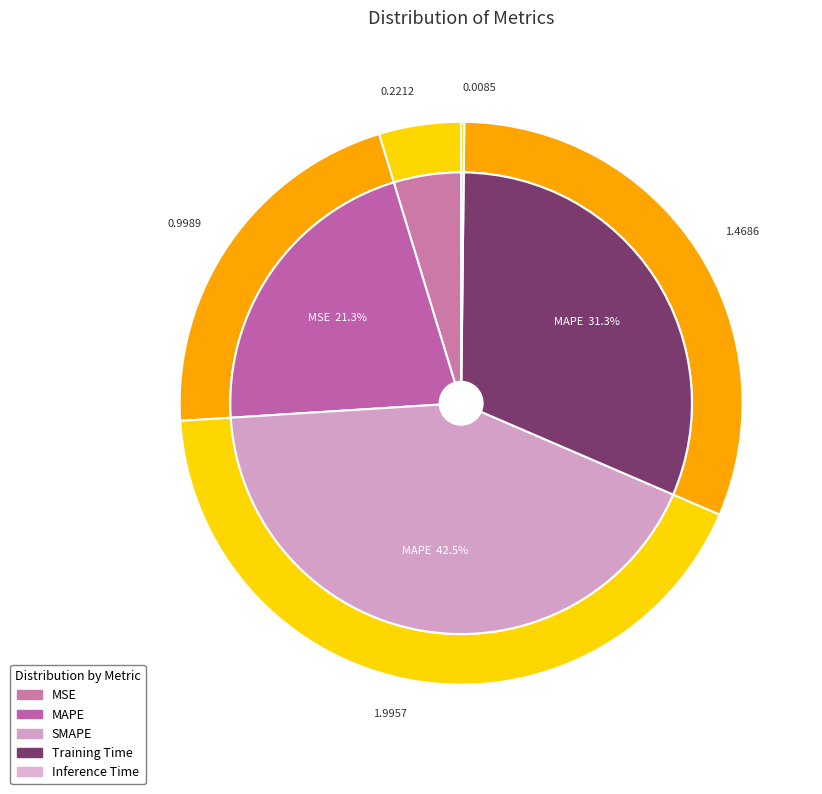

Rank the categories by value from lowest to highest.

Inference Time, MSE, MAPE, Training Time, SMAPE